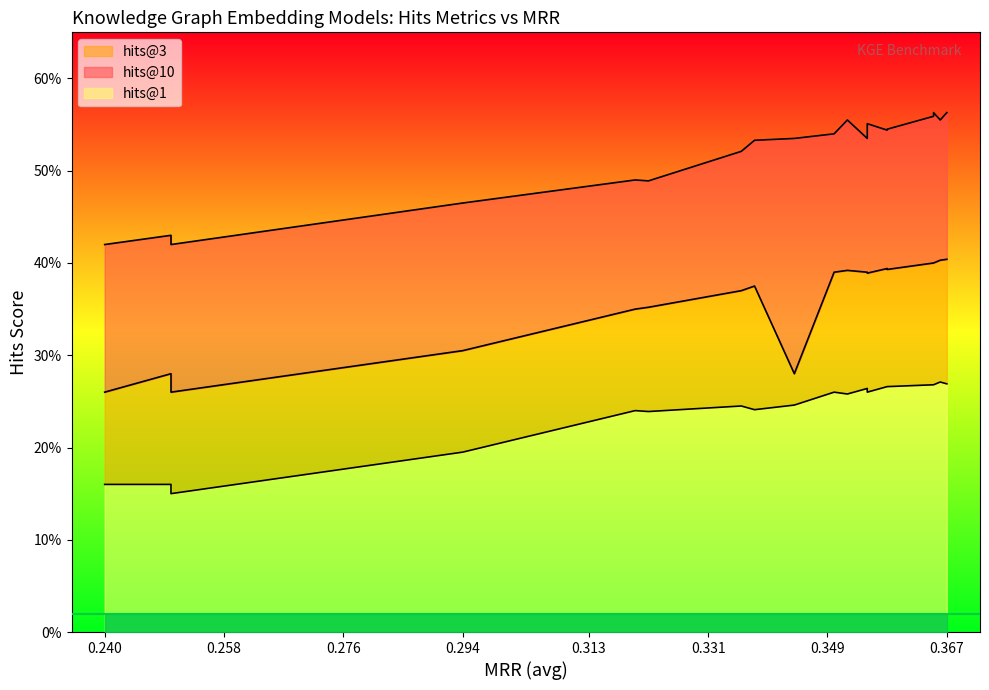

How many interior local peaks (higher than both neighbors) does the data have?

5